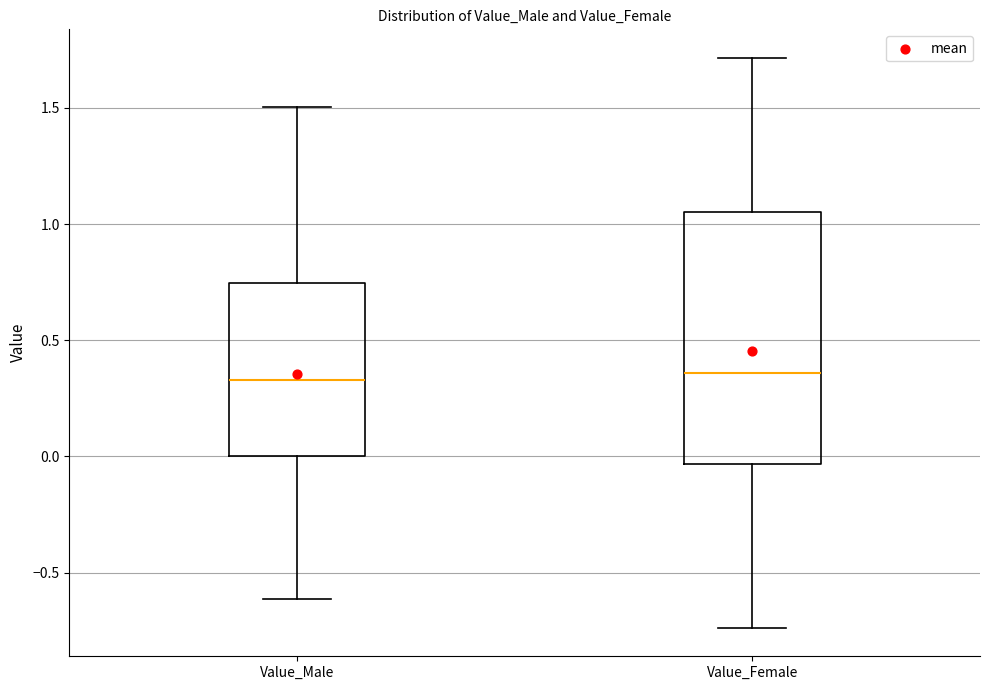

Reading left to right, transcribe this box plot: for each box, give where its median line is, the range the box spans, and where its two whiskers end, as read against the y-axis. The values are not printed on the chart, so give them approximately, as read against the axis.

Value_Male: median 0.35, box 0.00 to 0.75, whiskers -0.60 to 1.50
Value_Female: median 0.35, box -0.05 to 1.05, whiskers -0.75 to 1.70